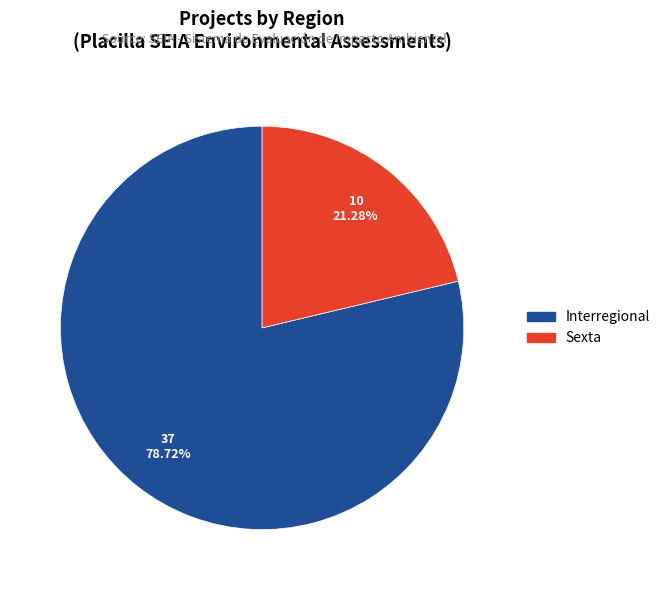

Which category has the biggest portion of the pie?

Interregional